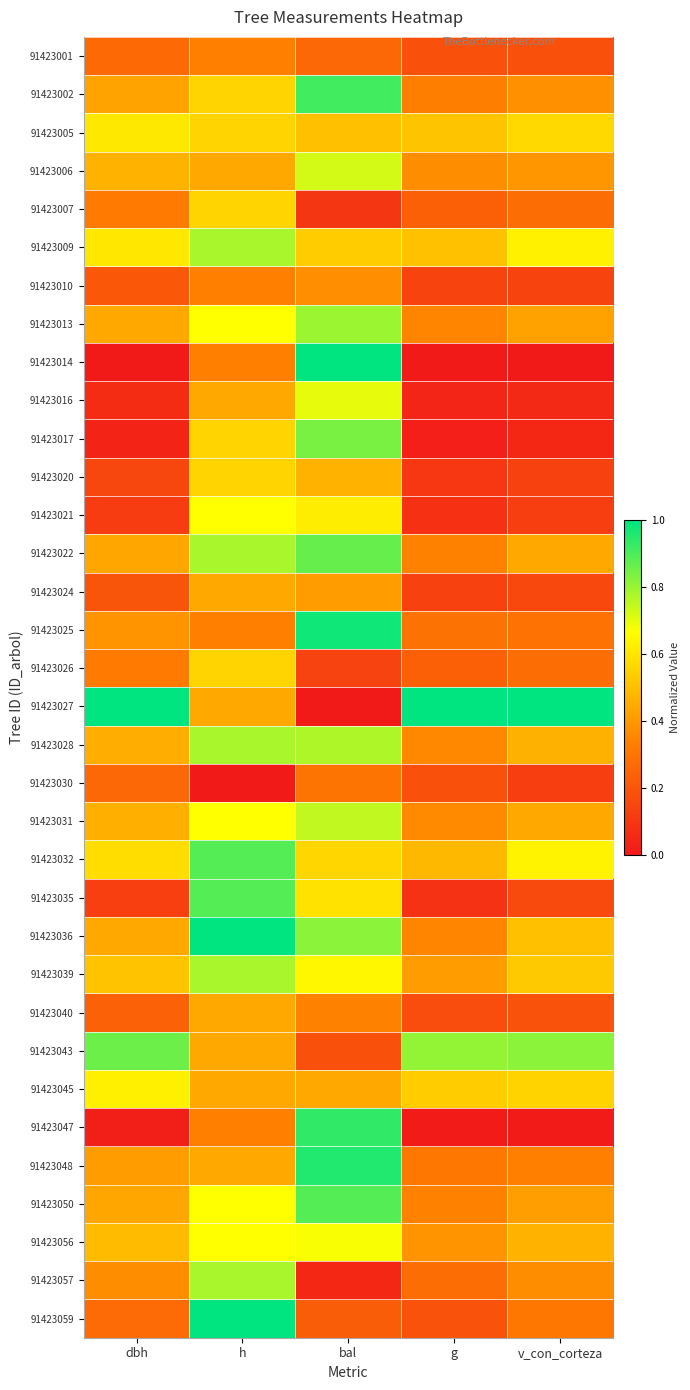

What is the difference between the highest and lowest values at dbh?

1.0